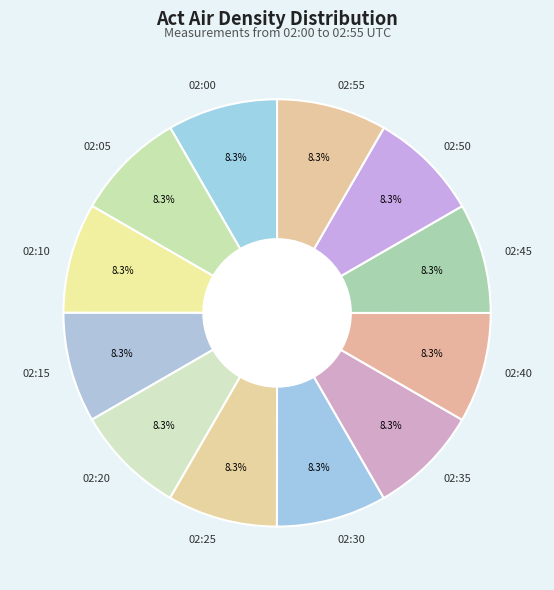

Does any single category account for the majority?

No